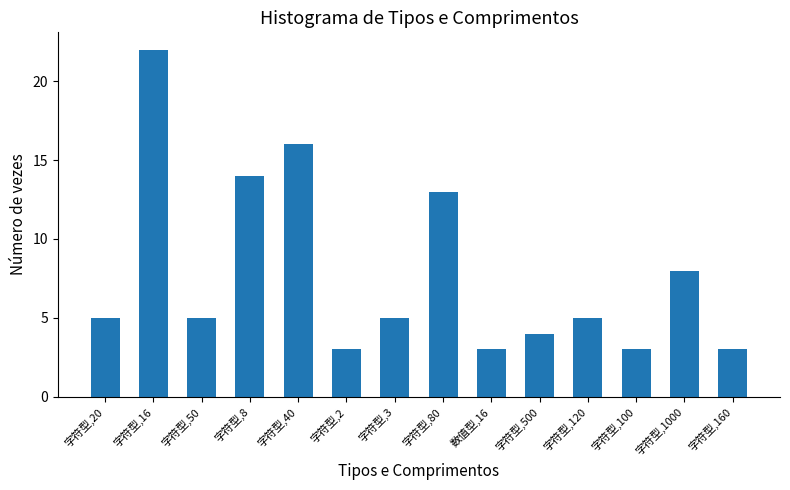

Approximately how many times larger is the value at 字符型,2 compared to 字符型,100?

1.0